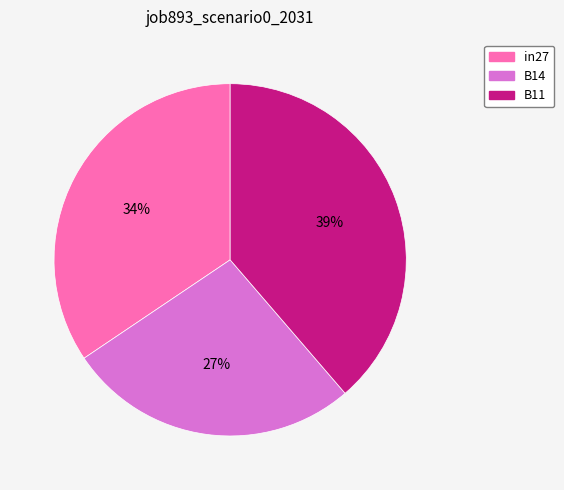

To the nearest percent, what is the difference between the largest and smallest slice percentages?

12%